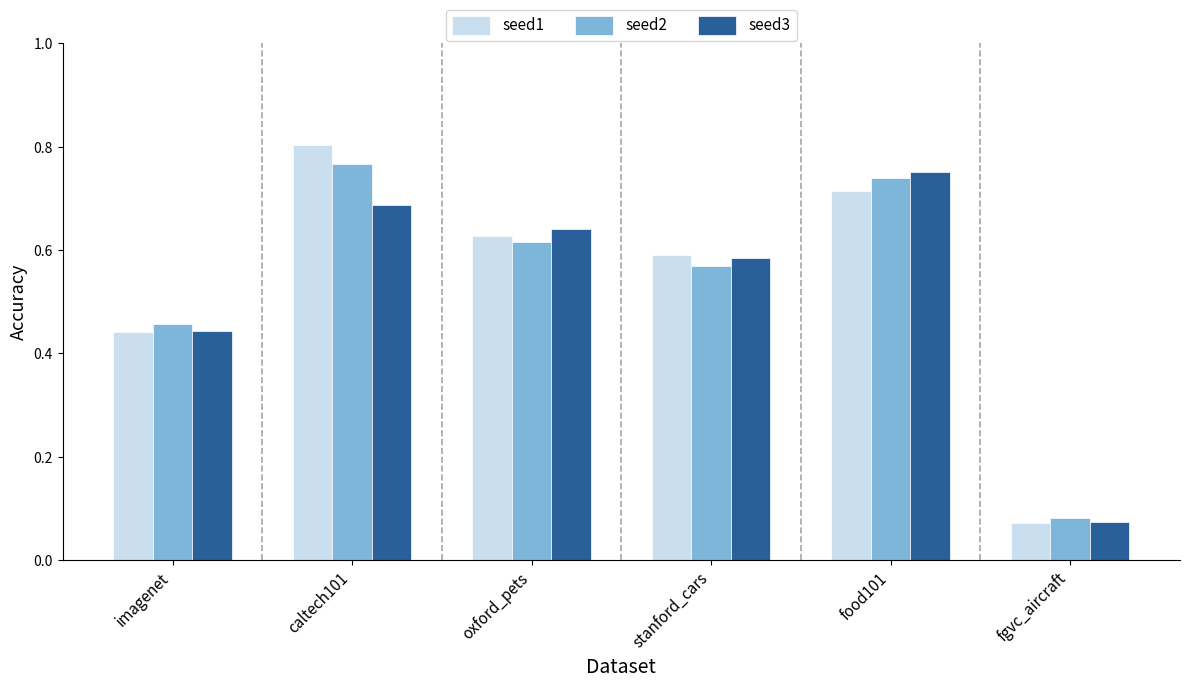

What is the label of the 5th bar from the left?

food101